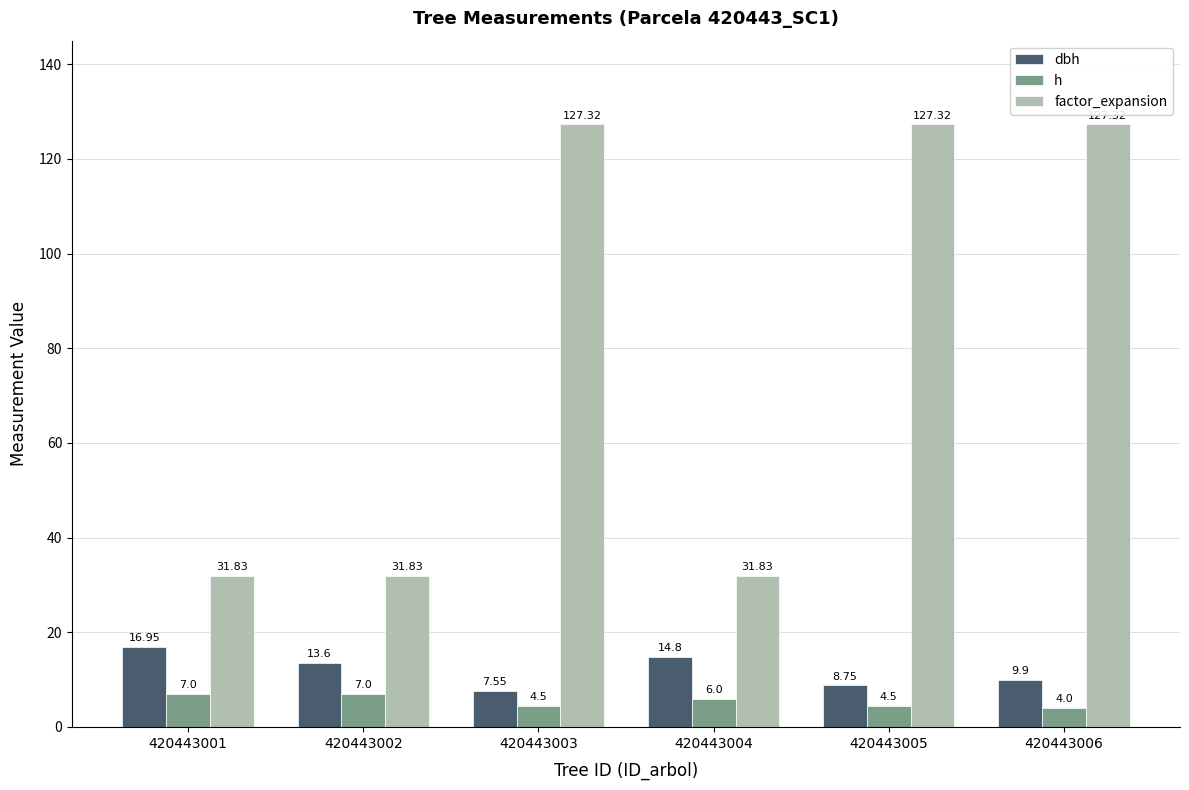

The factor_expansion series shows 127.3 at 420443003. True or false?

True